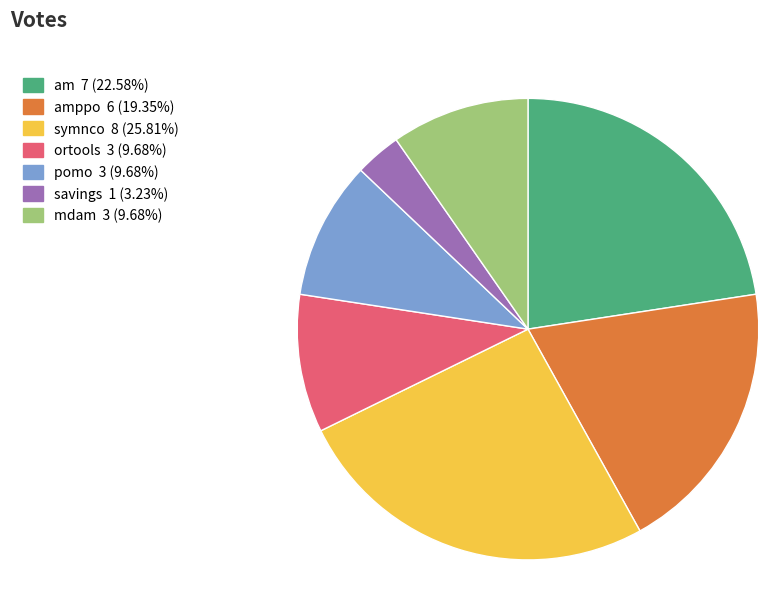

Does any single category account for the majority?

No